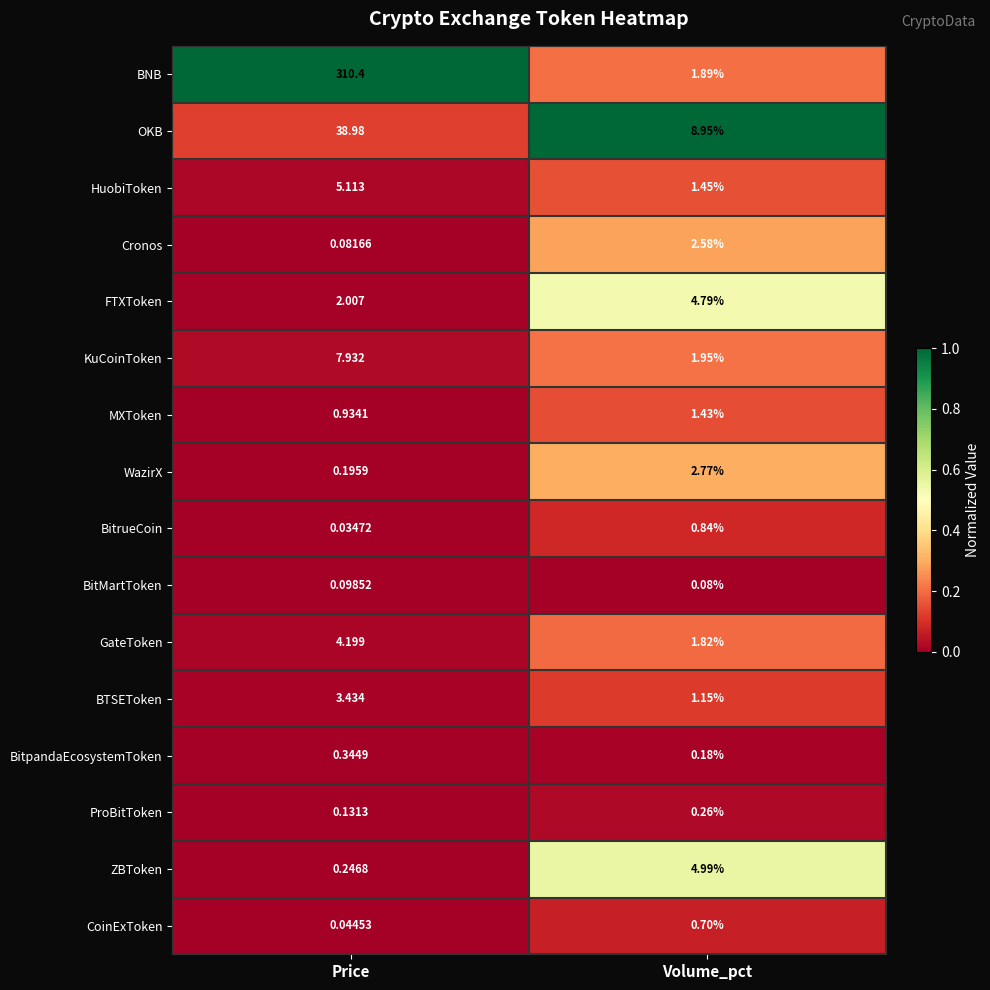

Which series has the largest range (max minus min)?

BNB